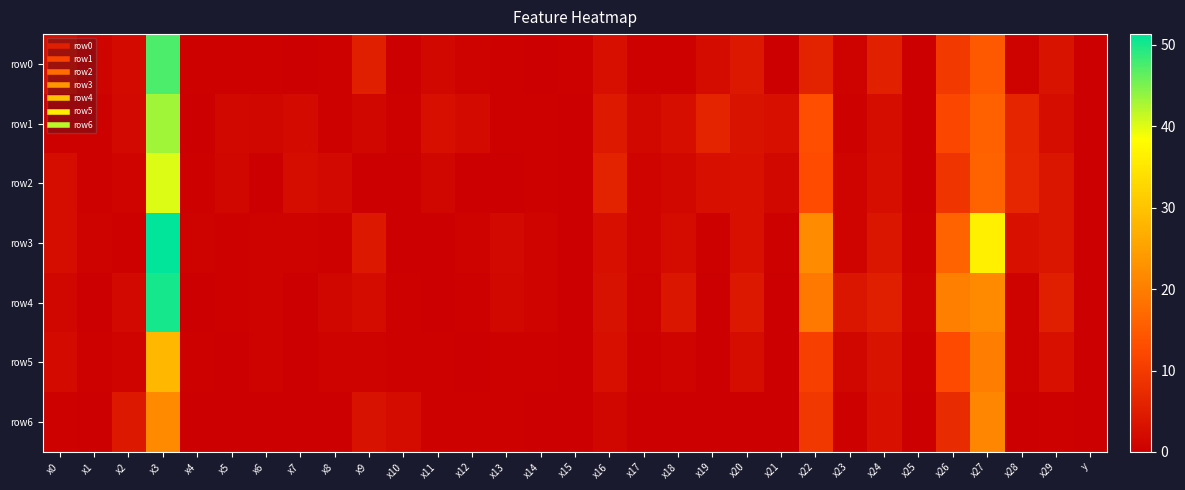

Which series has the largest total across all categories?

row3